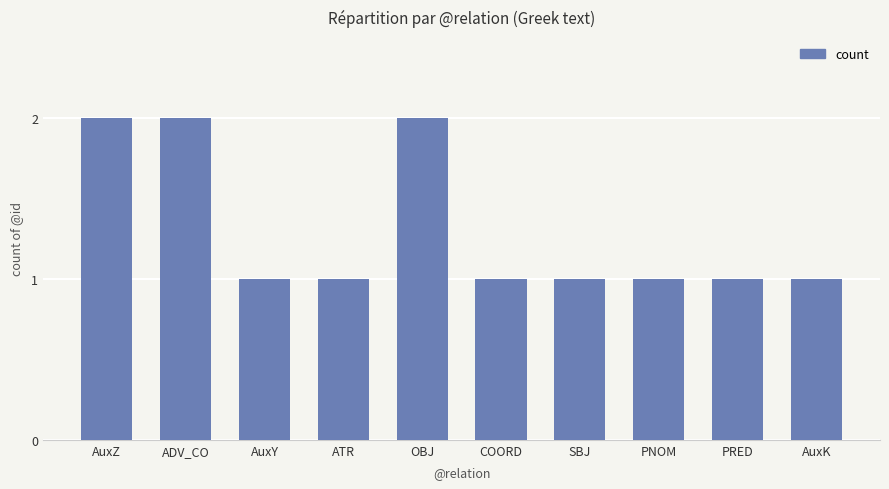

What is the maximum value shown in the chart?

2